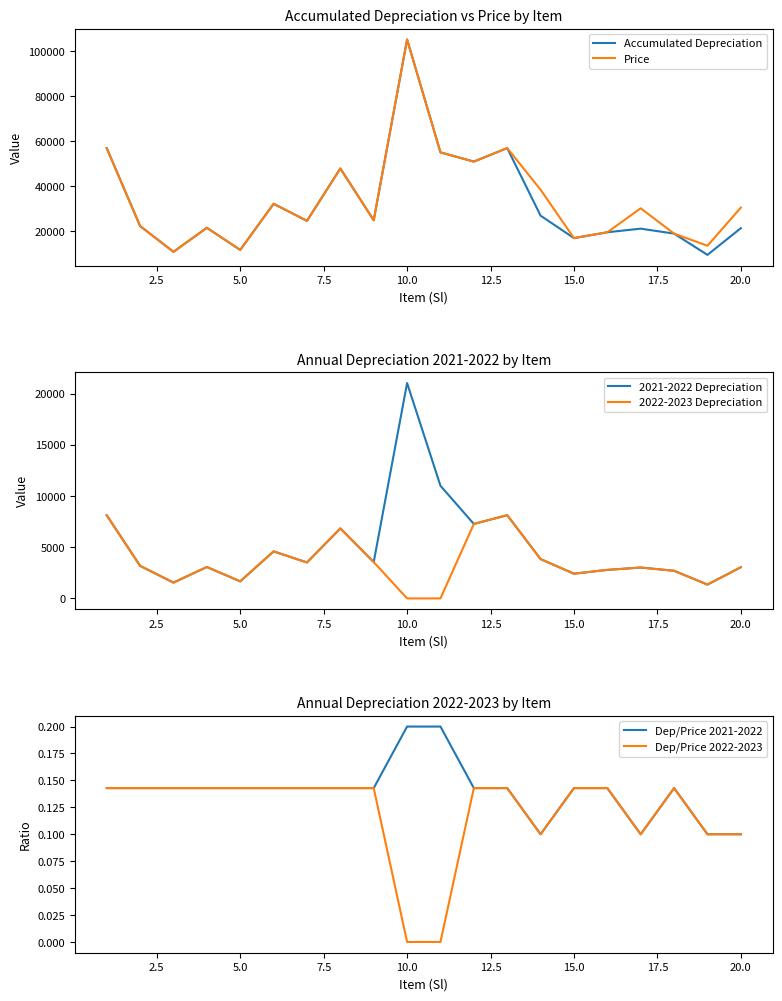

What is the maximum value for 2021-2022 Depreciation?

21032.8